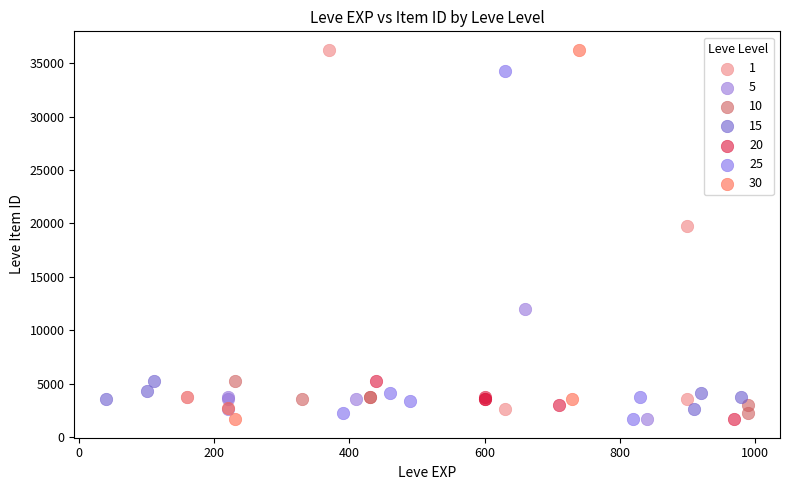

What are all the series names shown in the legend?

1, 5, 10, 15, 20, 25, 30